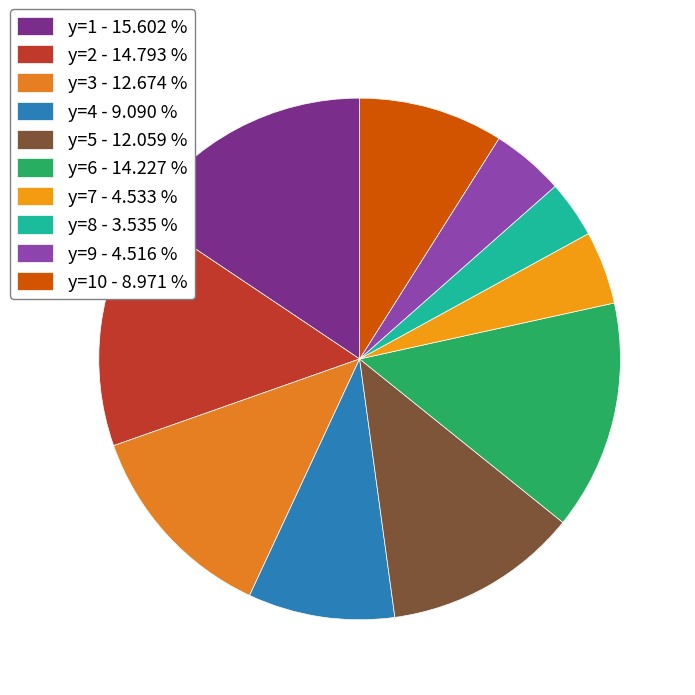

Count the number of slices in the pie.

10